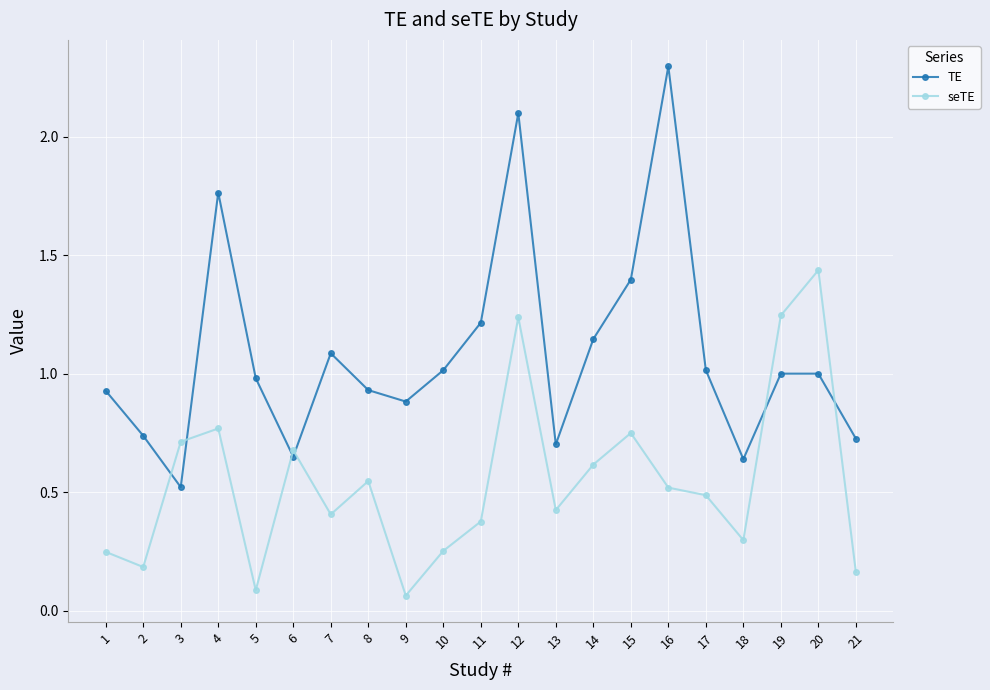

The TE series shows 1.7 at 17. True or false?

False